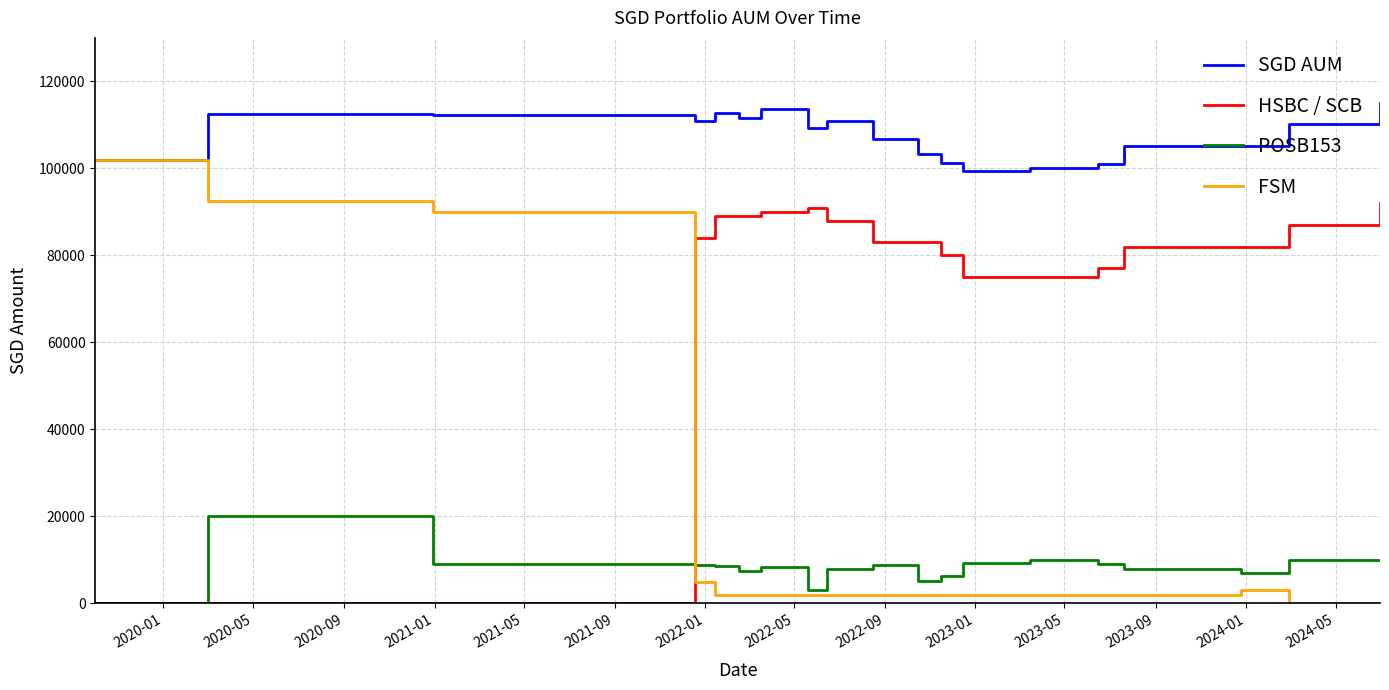

Which series has the largest range (max minus min)?

FSM